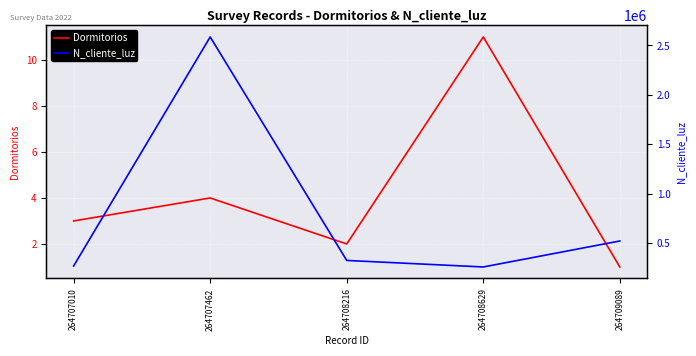

At how many categories does at least one series exceed 1330783?

1